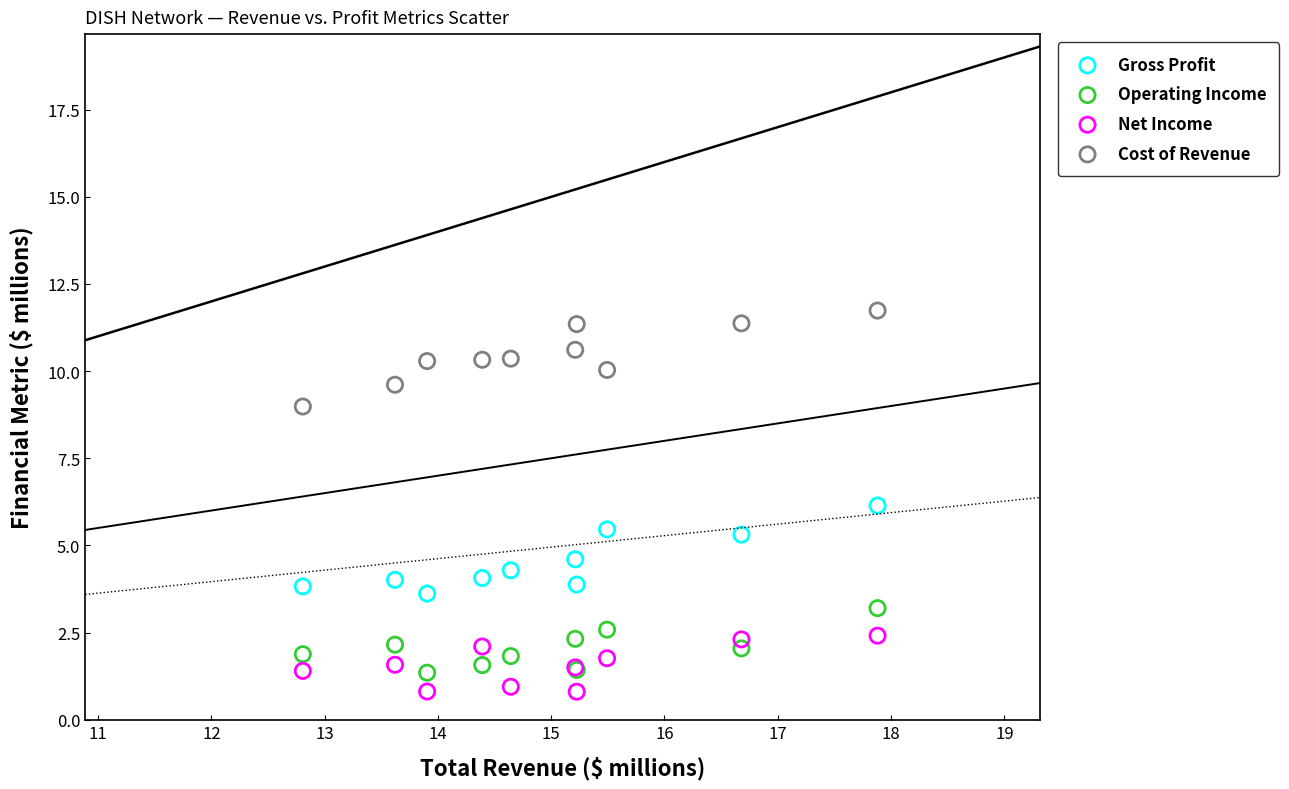

Which series reaches the minimum Y coordinate?

Net Income